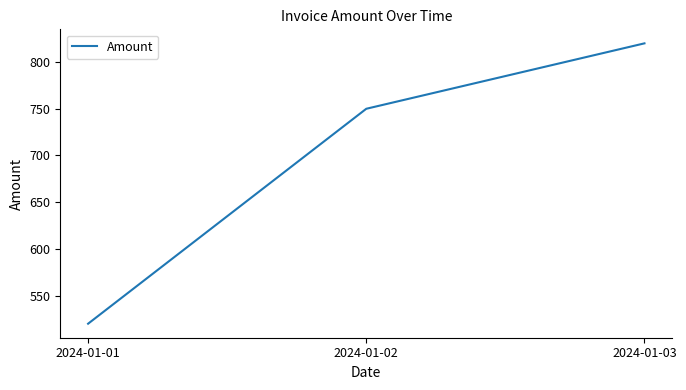

Between 2024-01-02 and 2024-01-01, which is larger?

2024-01-02